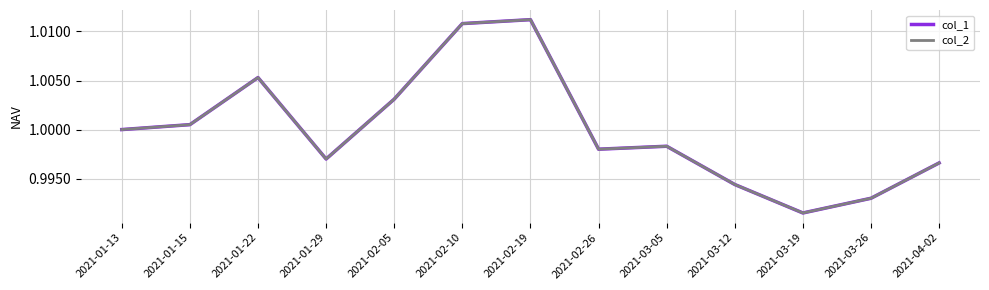

Where is the first local maximum for col_1?

2021-01-22